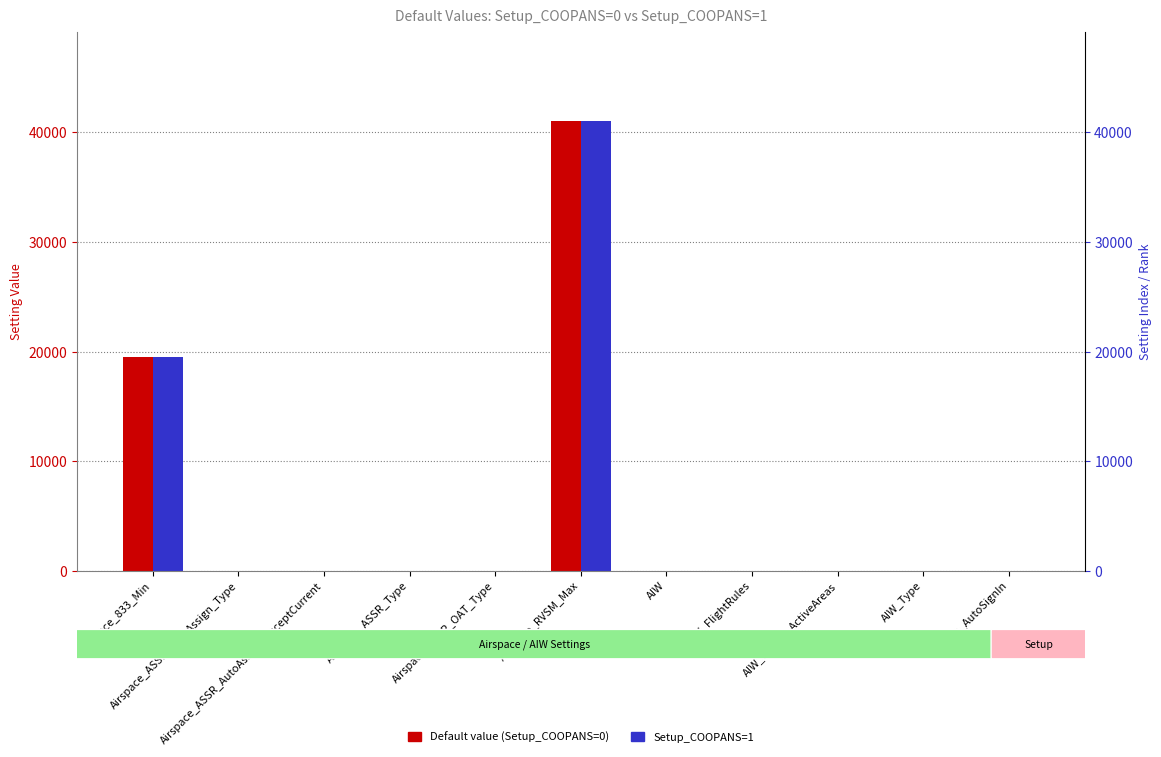

Reading right to left, transcribe all the data shown in this chart.

Default value (Setup_COOPANS=0): Setup_AutoSignIn=1	AIW_Type=1	AIW_Inhibit_ActiveAreas=0	AIW_FlightRules=0	AIW=0	Airspace_RVSM_Max=41000	Airspace_ASSR_OAT_Type=1	Airspace_ASSR_Type=2	Airspace_ASSR_AutoAssign_AcceptCurrent=0	Airspace_ASSR_AutoAssign_Type=1	Airspace_833_Min=19500
Setup_COOPANS=1: Setup_AutoSignIn=1	AIW_Type=1	AIW_Inhibit_ActiveAreas=0	AIW_FlightRules=0	AIW=1	Airspace_RVSM_Max=41000	Airspace_ASSR_OAT_Type=1	Airspace_ASSR_Type=2	Airspace_ASSR_AutoAssign_AcceptCurrent=0	Airspace_ASSR_AutoAssign_Type=1	Airspace_833_Min=19500